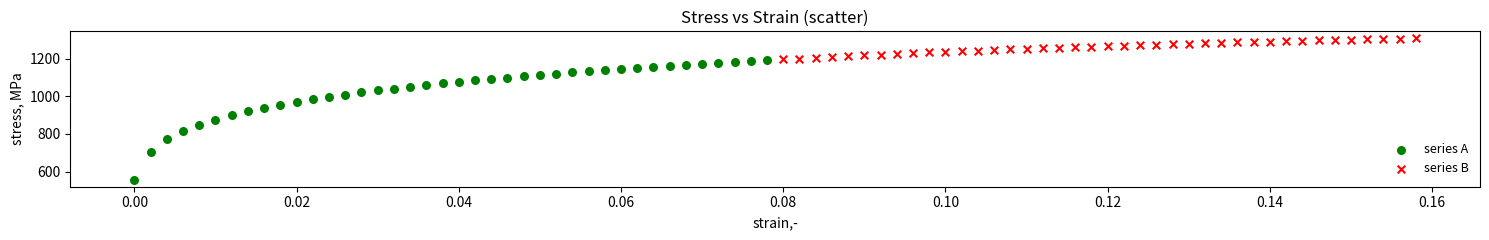

Which series reaches the maximum Y coordinate?

series B